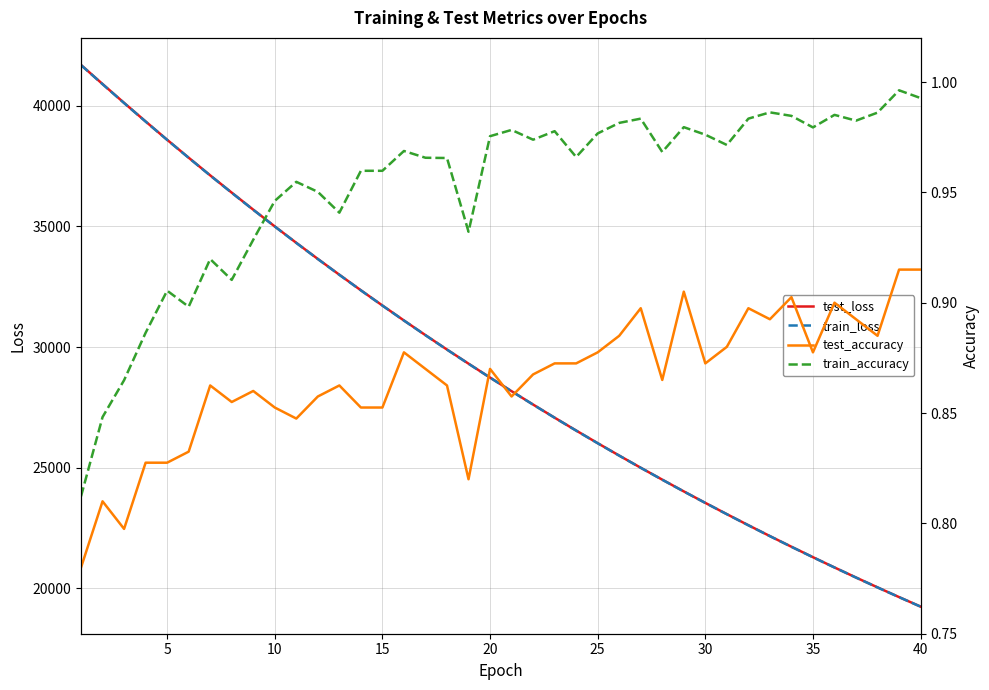

Rank the series by their maximum value, from lowest to highest.

test_accuracy, train_accuracy, train_loss, test_loss